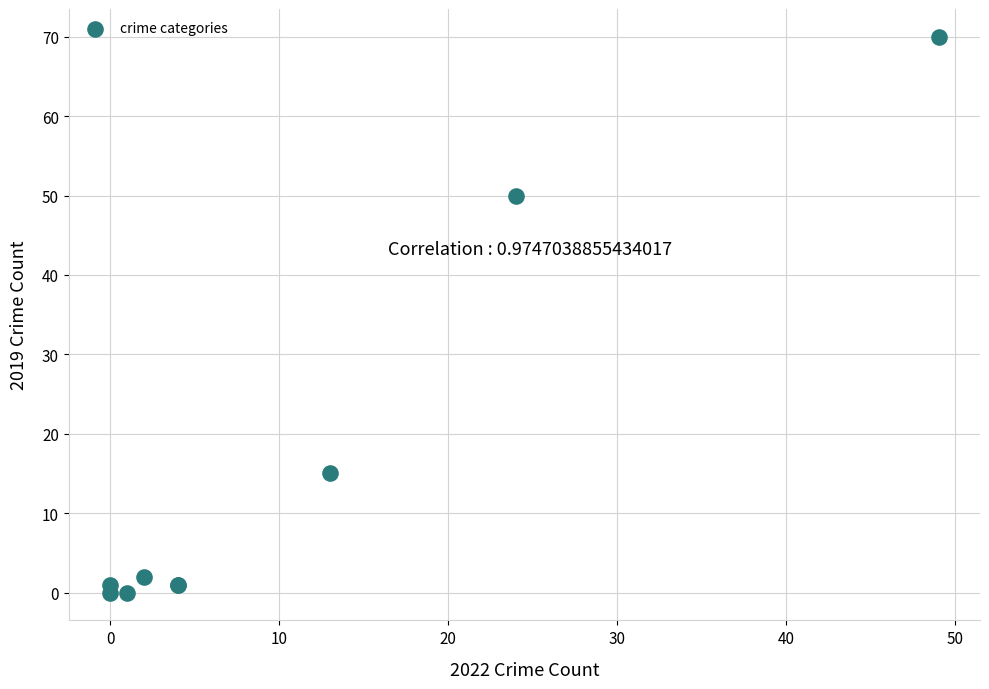

What Y value in the scatter plot is closest to 35?

50